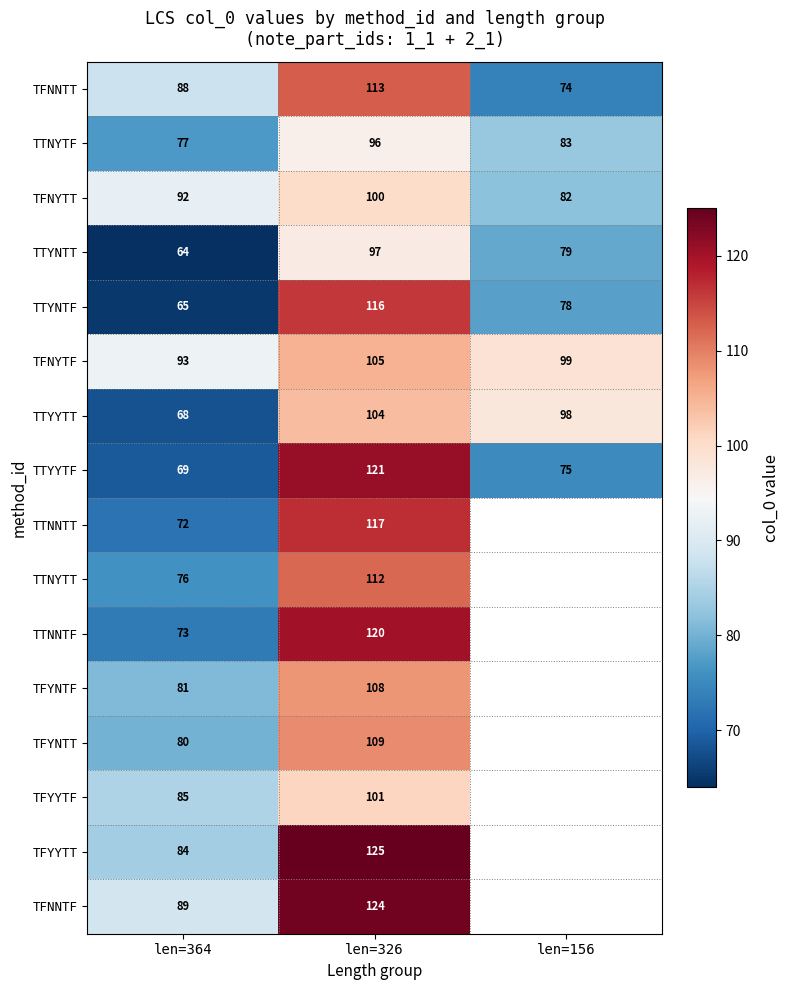

Which category has the lowest value in the TTYNTT series?

len=364